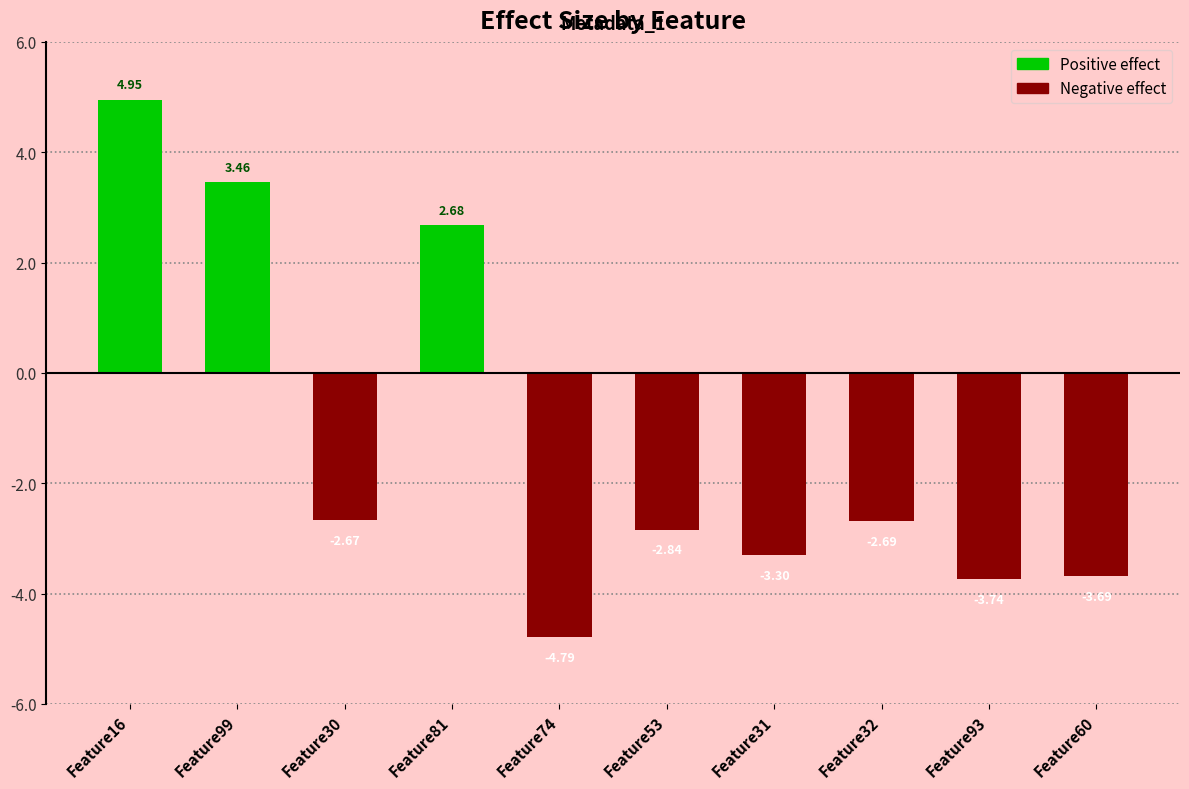

What is the difference between the maximum and minimum values?

9.7